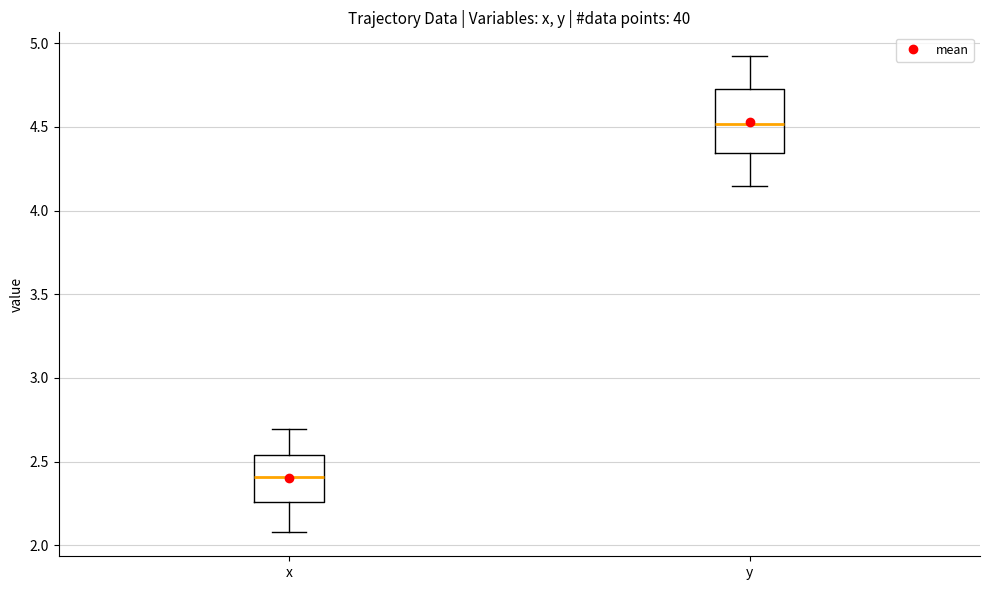

Where is the lower edge of the box for x on the y-axis? The values are not printed on the chart, so give them approximately, as read against the axis.

2.25